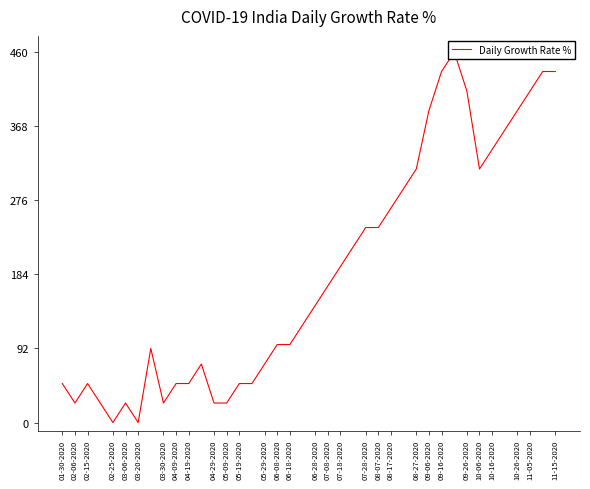

What is the sum of the values at 31 and 09-16-2020?

677.9